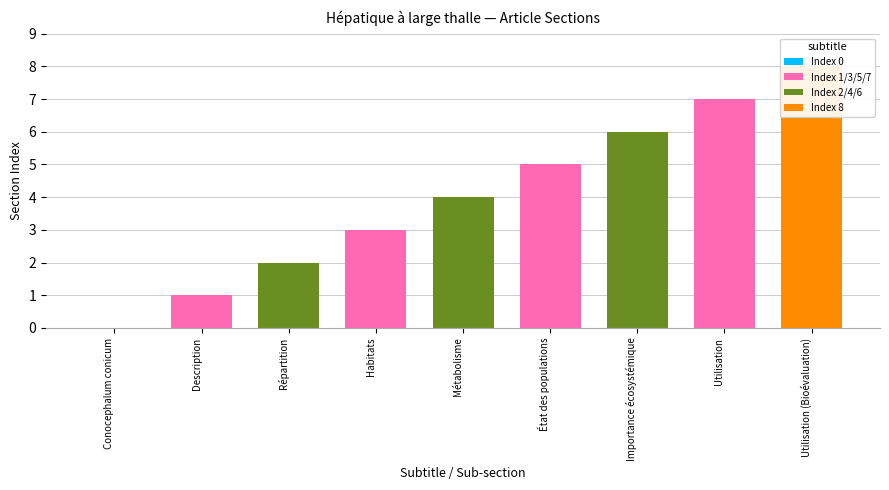

What is the sum of the values at État des populations and Conocephalum conicum?

5